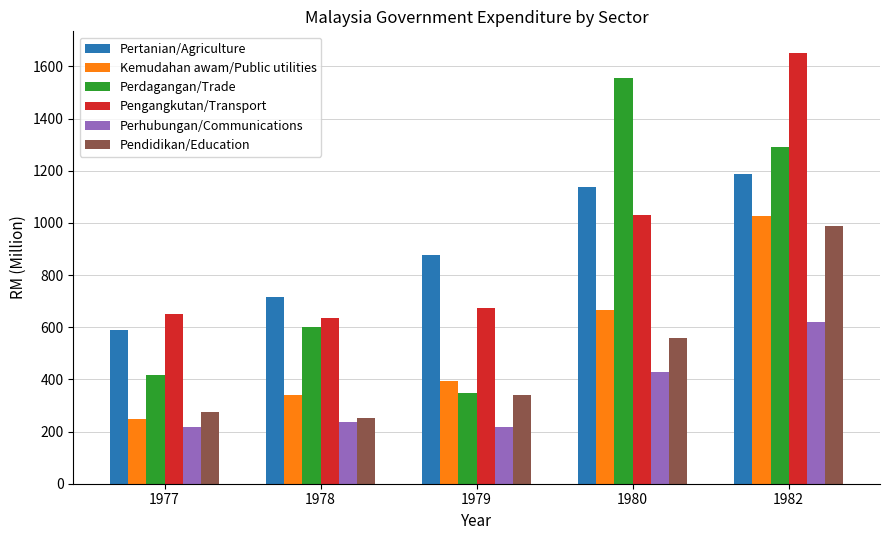

The Perhubungan/Communications series shows 238 at 1980. True or false?

False